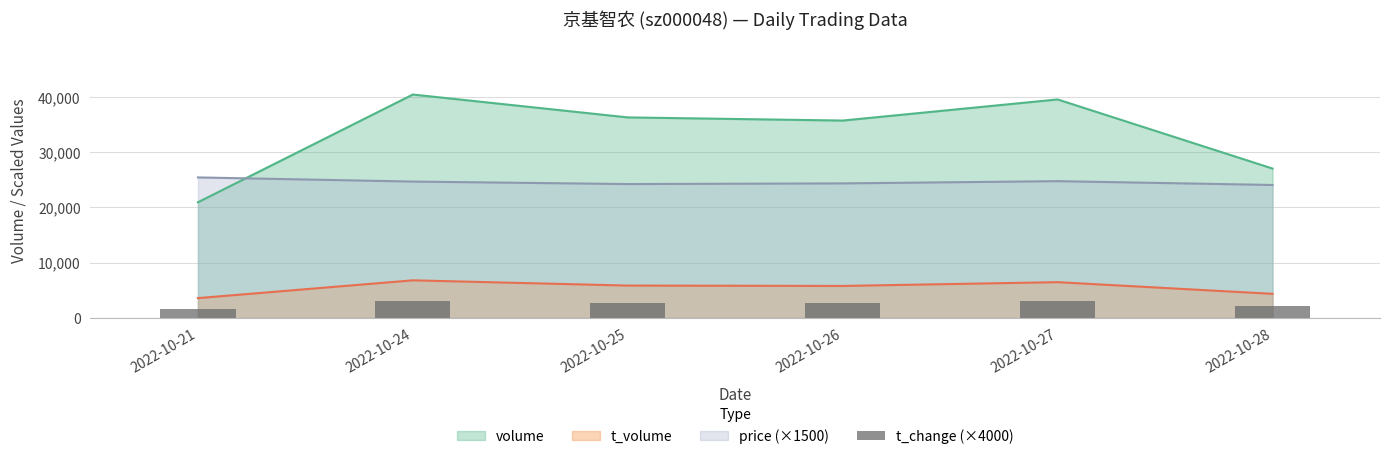

What is the ratio of the value at 2022-10-25 to the value at 2022-10-27?

0.9